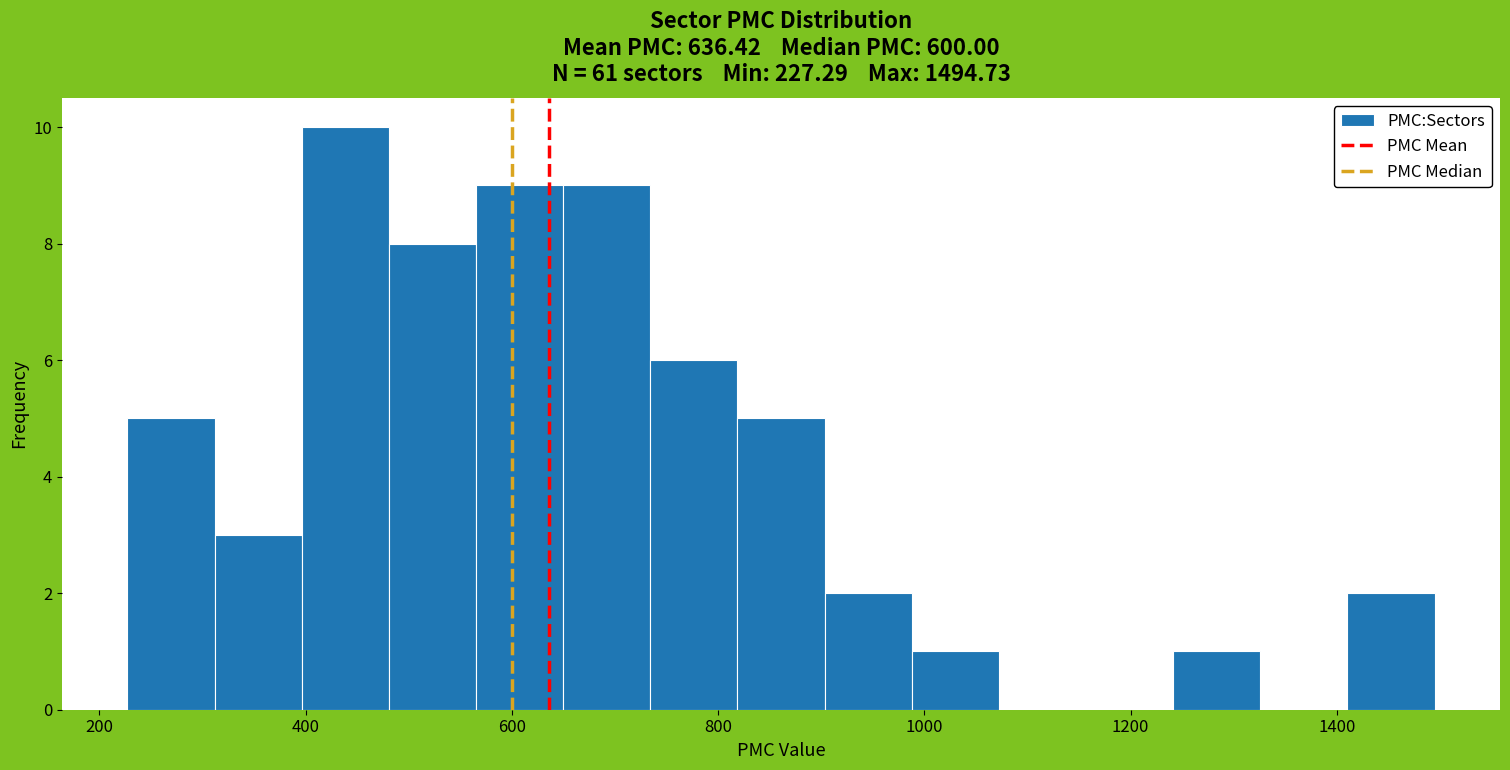

Reading left to right, transcribe this chart: for each bar, give the range it covers on the x-axis and its height. Neither the bar edges nor the heights are printed on the chart, so give them approximately, as read against the axes.

220 to 320: 5
320 to 400: 3
400 to 480: 10
480 to 560: 8
560 to 640: 9
640 to 740: 9
740 to 820: 6
820 to 900: 5
900 to 980: 2
980 to 1080: 1
1080 to 1160: 0
1160 to 1240: 0
1240 to 1320: 1
1320 to 1420: 0
1420 to 1500: 2